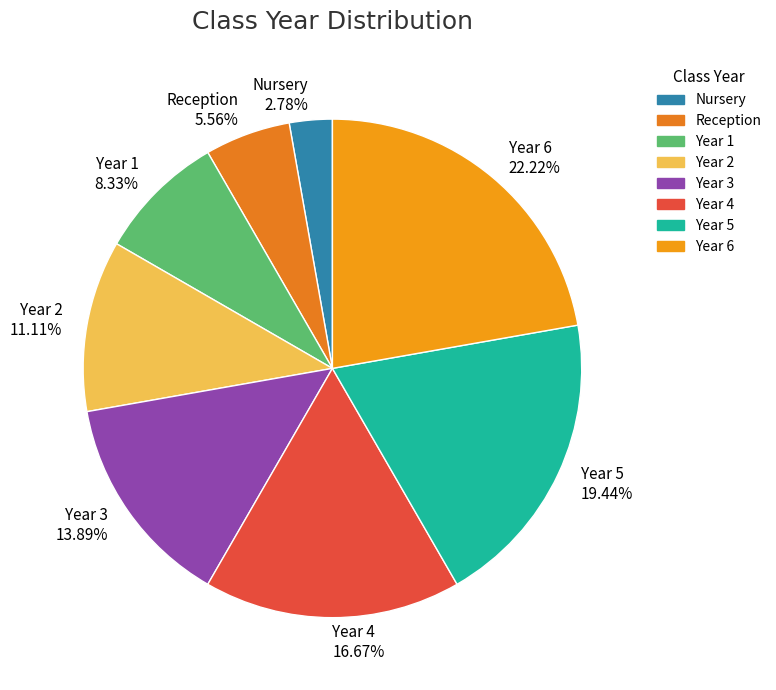

Which category has the biggest portion of the pie?

Year 6